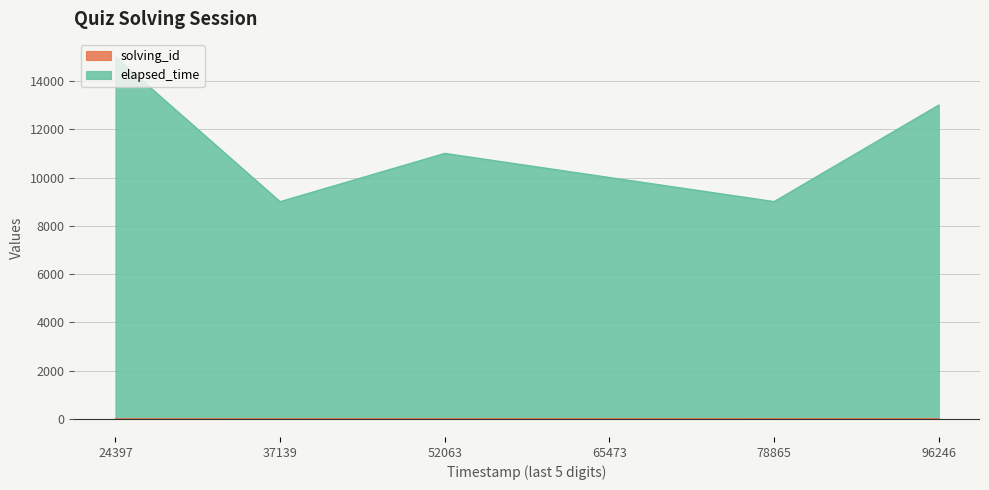

What is the difference between the highest and lowest values at 37139?

9000